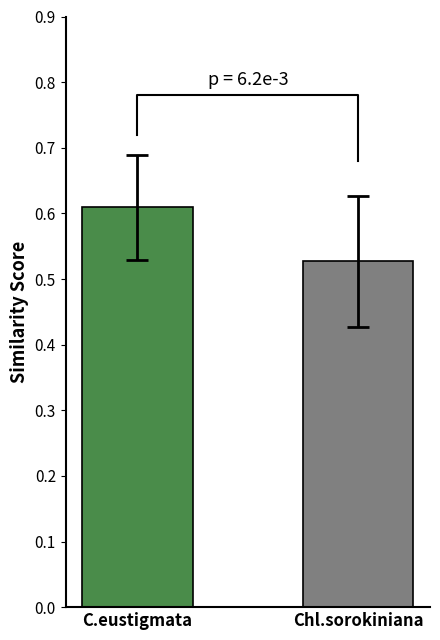

The chart shows a value of 0.6 at C.eustigmata. True or false?

True